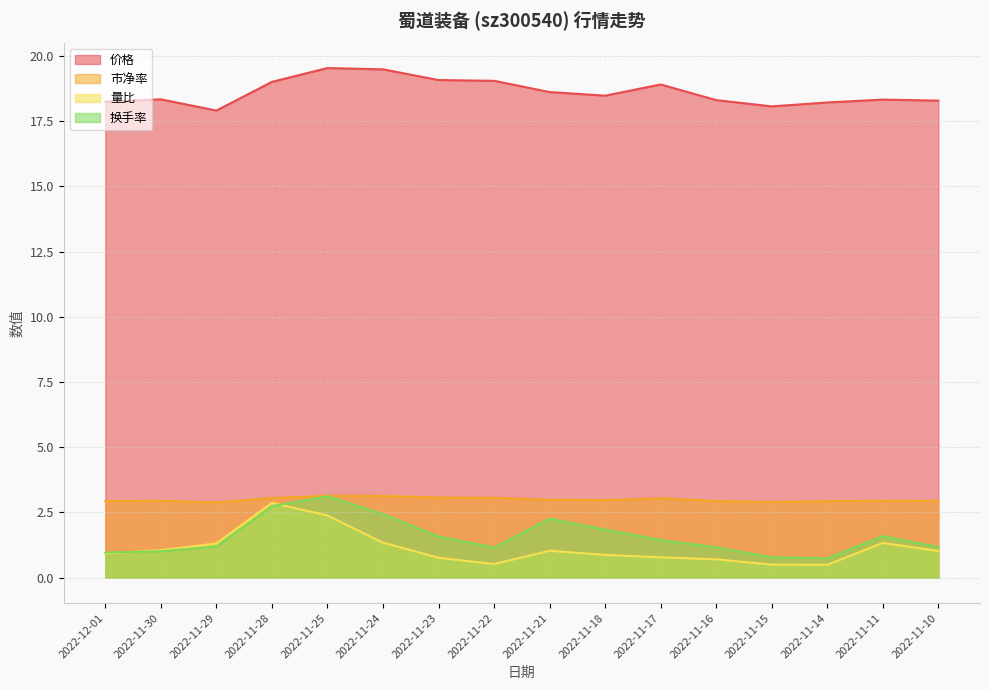

How many values in the 价格 series exceed 18?

15